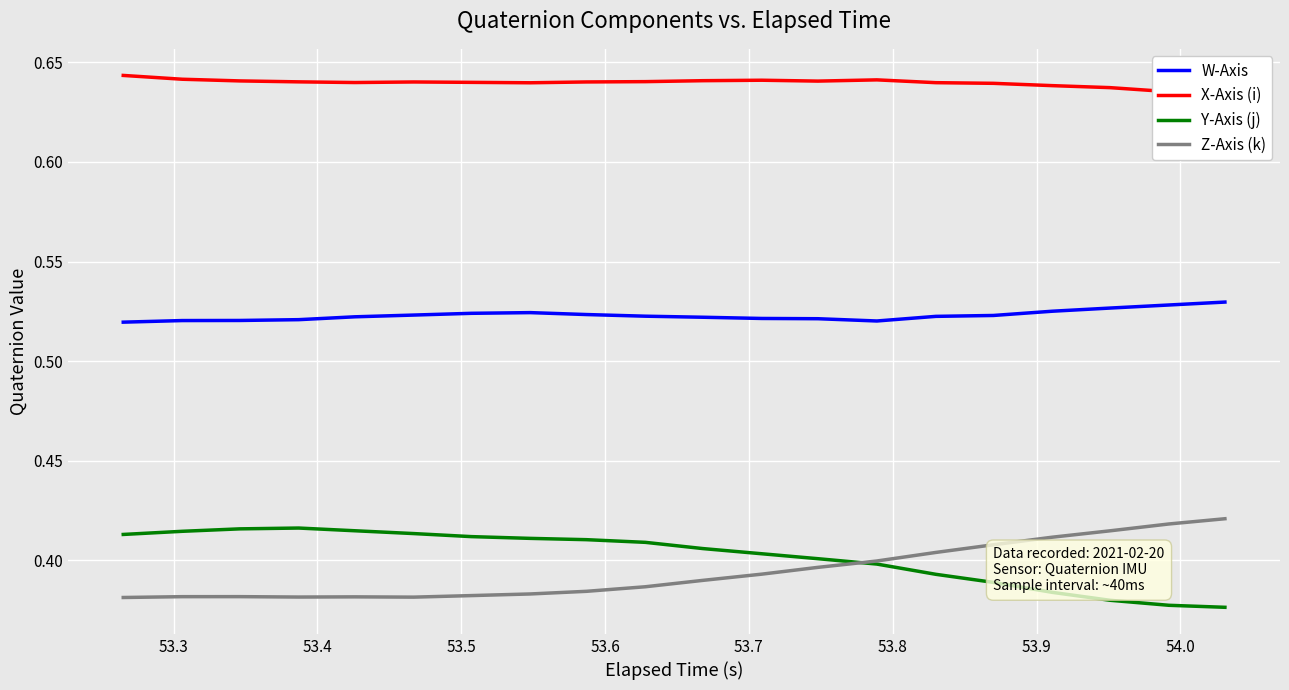

Count the number of data series in this chart.

4